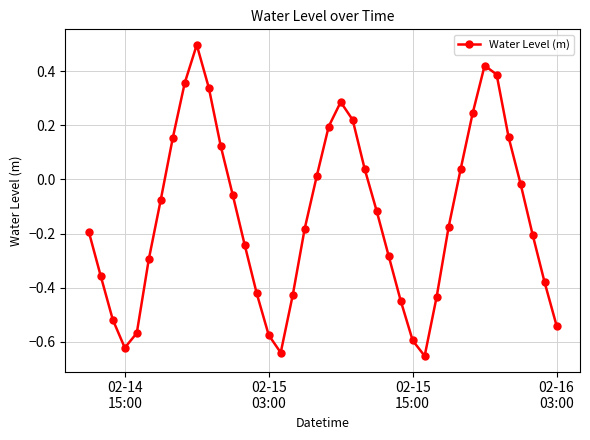

What is the difference between the maximum and minimum values?

1.1